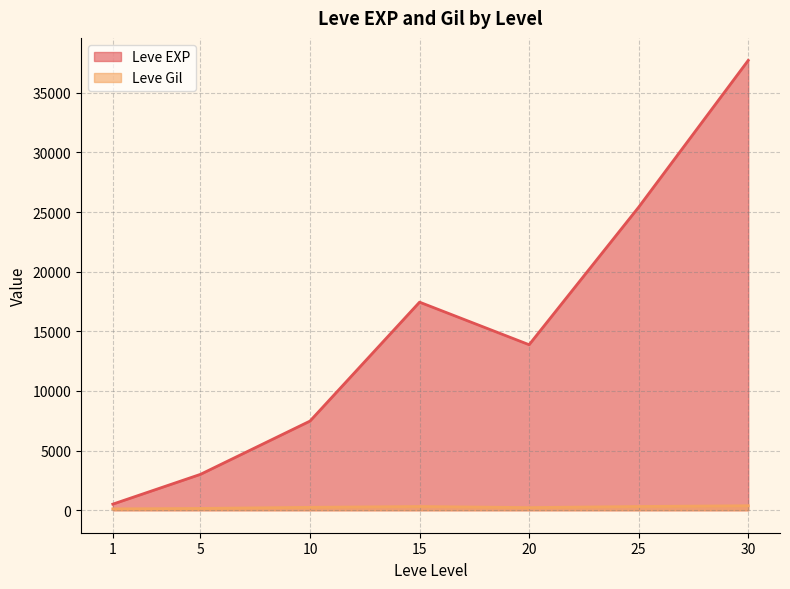

At which category is the sum across all series the highest?

30